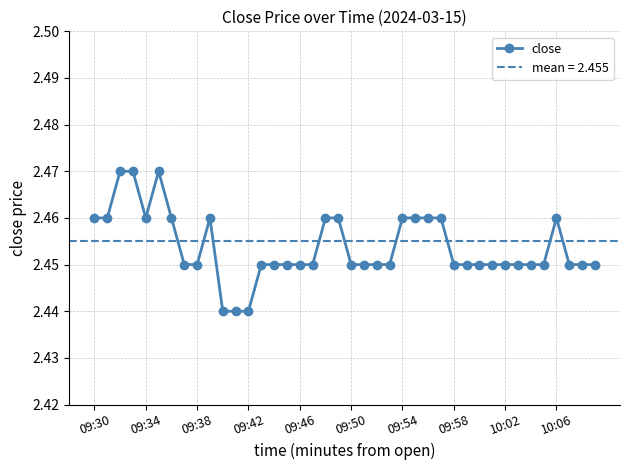

What position from the left is 33?

34